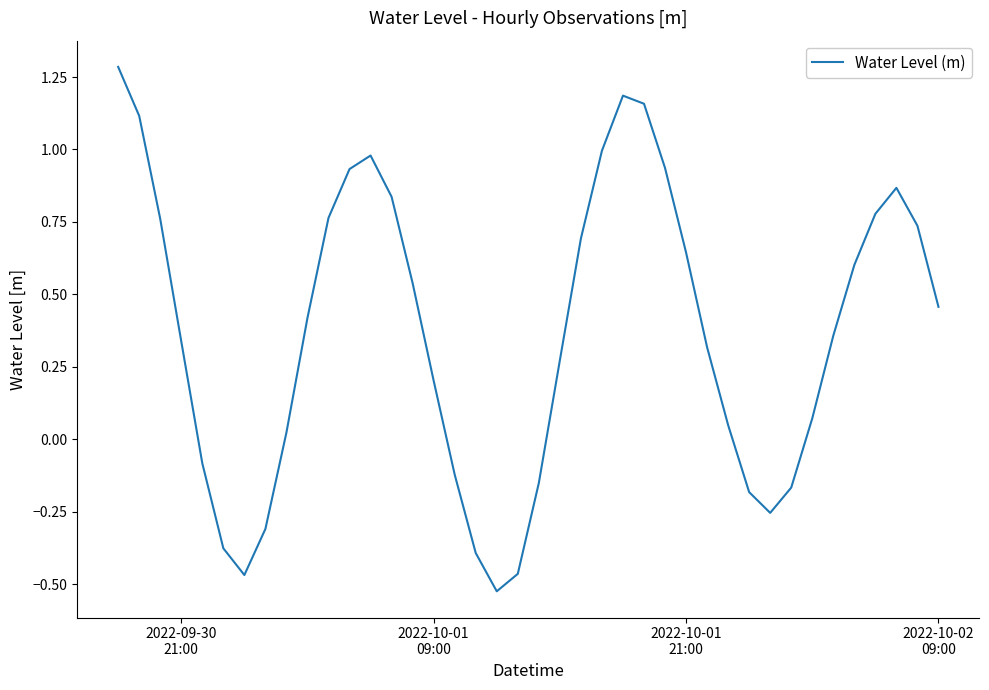

True or false: the data has more than 1 interior local peaks.

True